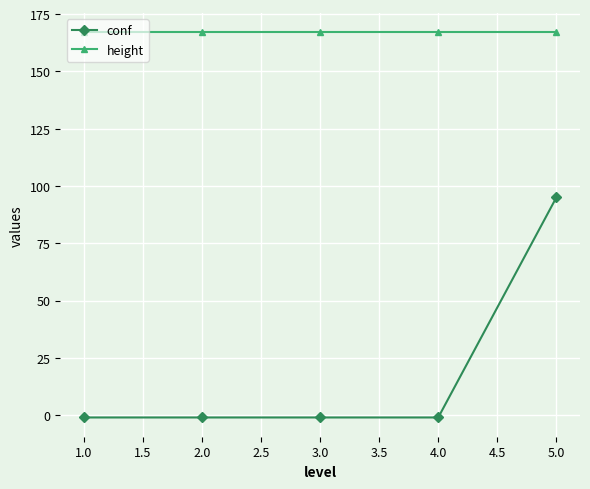

How many lines are shown in the chart?

2